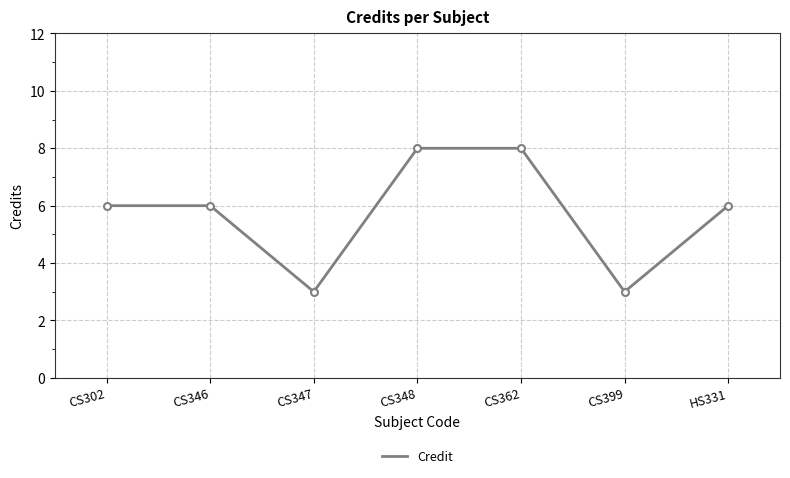

What position from the right is CS362?

3